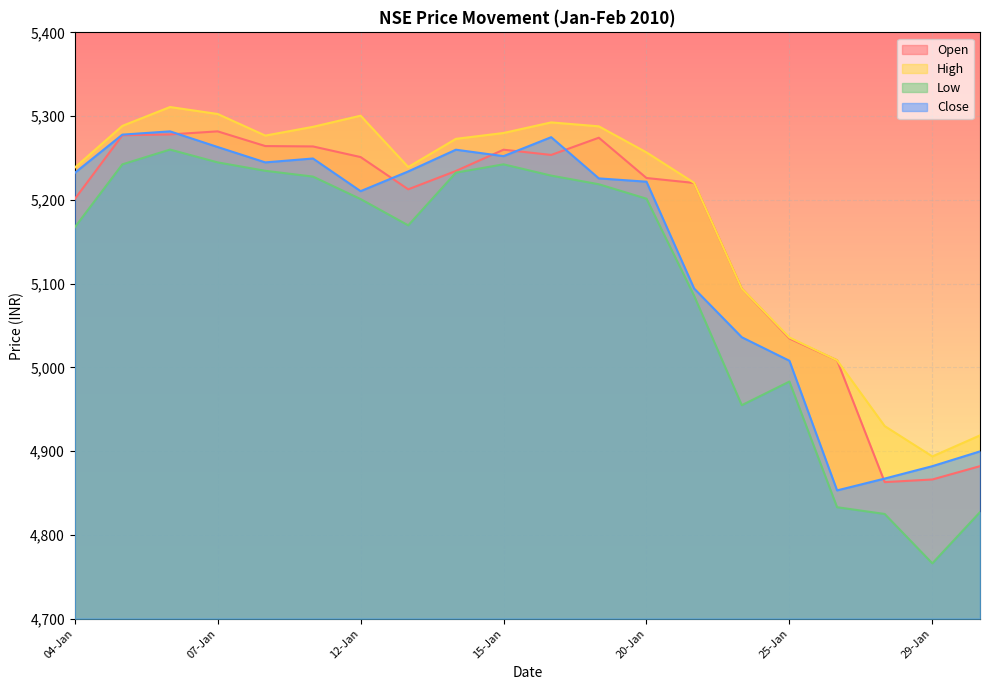

At which category is the sum across all series the highest?

06-Jan